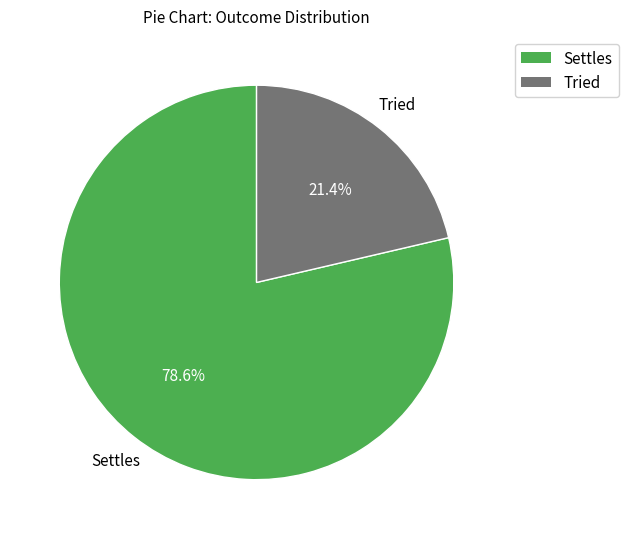

How many segments does this pie chart have?

2